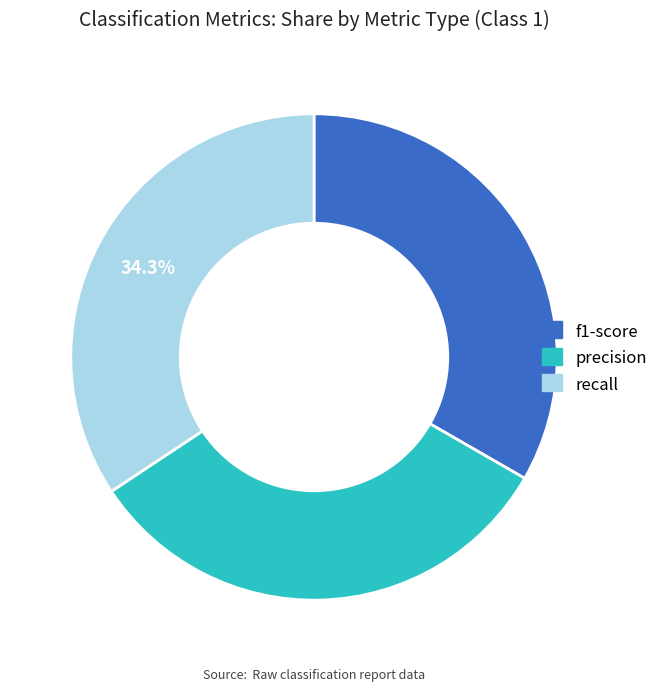

Does f1-score account for over 50% of the chart?

No